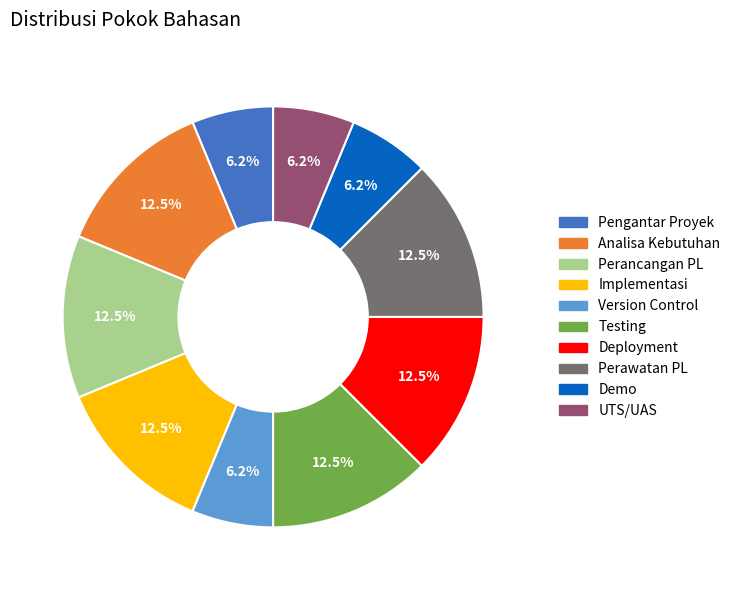

To the nearest percent, what percentage of the pie is UTS/UAS?

6%